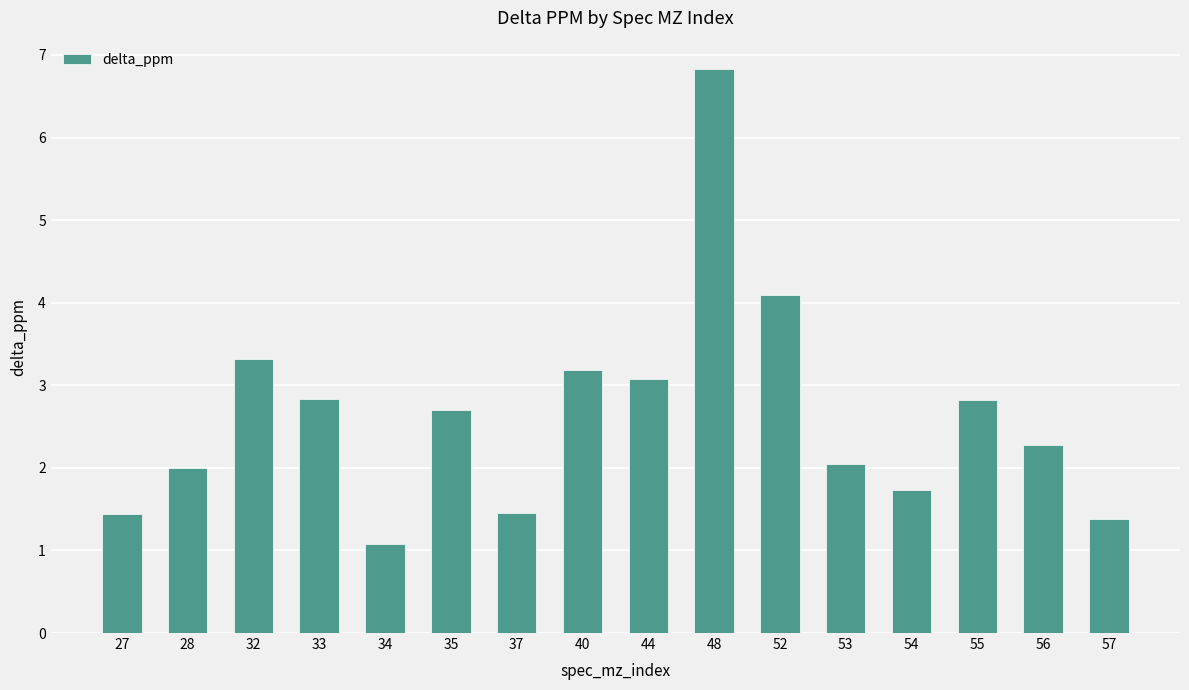

Approximately how many times larger is the value at 56 compared to 33?

0.8